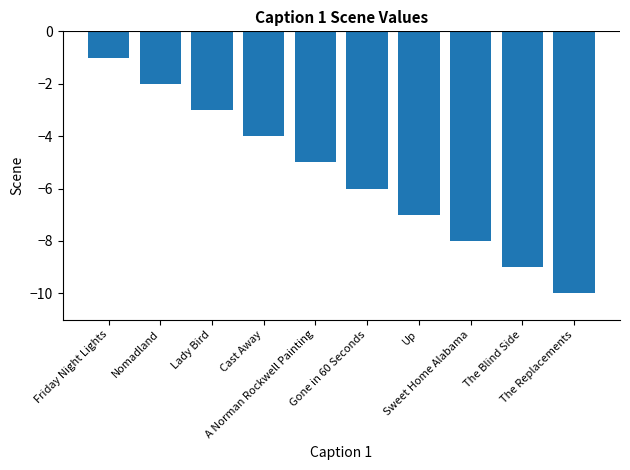

At which label is the value closest to -5?

A Norman Rockwell Painting